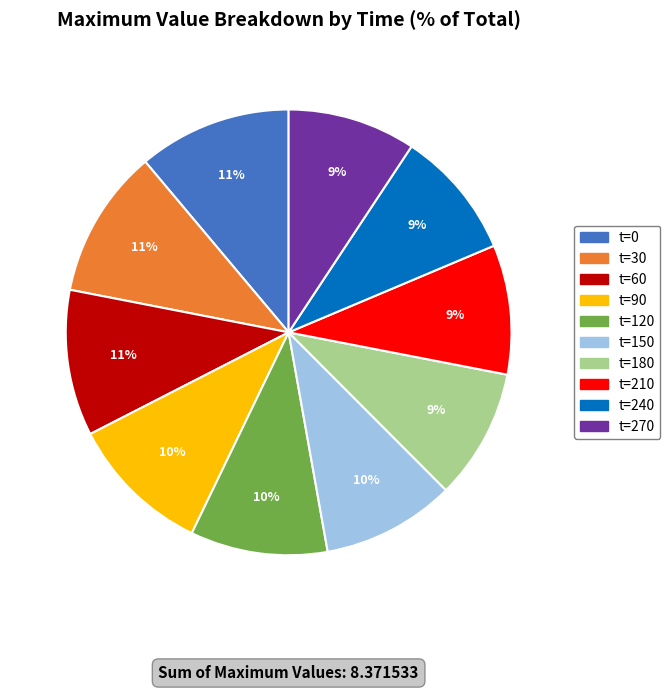

Is there any slice that represents more than half of the pie?

No